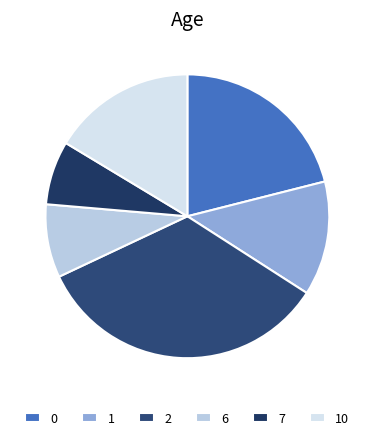

What percentage do 0 and 6 together represent?

29.4%